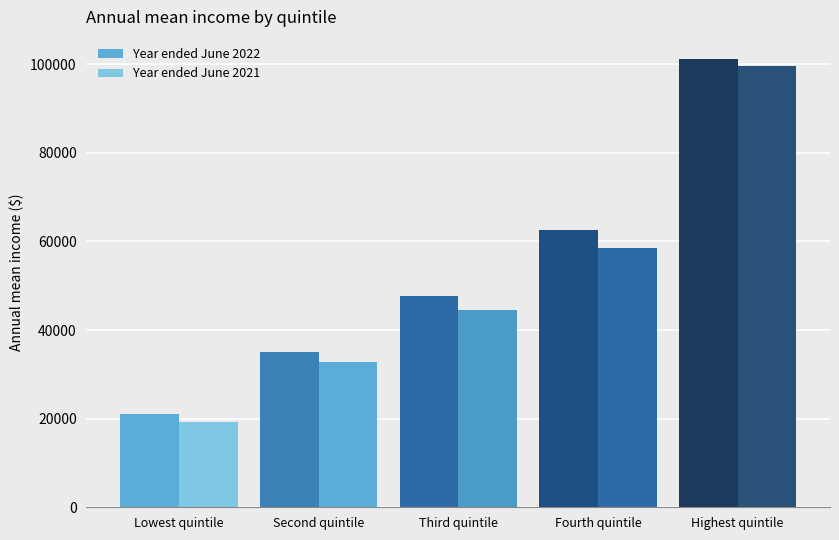

Reading left to right, what are all the values shown in this chart?

Year ended June 2022: Lowest quintile=21001	Second quintile=35157	Third quintile=47625	Fourth quintile=62700	Highest quintile=101131
Year ended June 2021: Lowest quintile=19206	Second quintile=32753	Third quintile=44471	Fourth quintile=58643	Highest quintile=99586